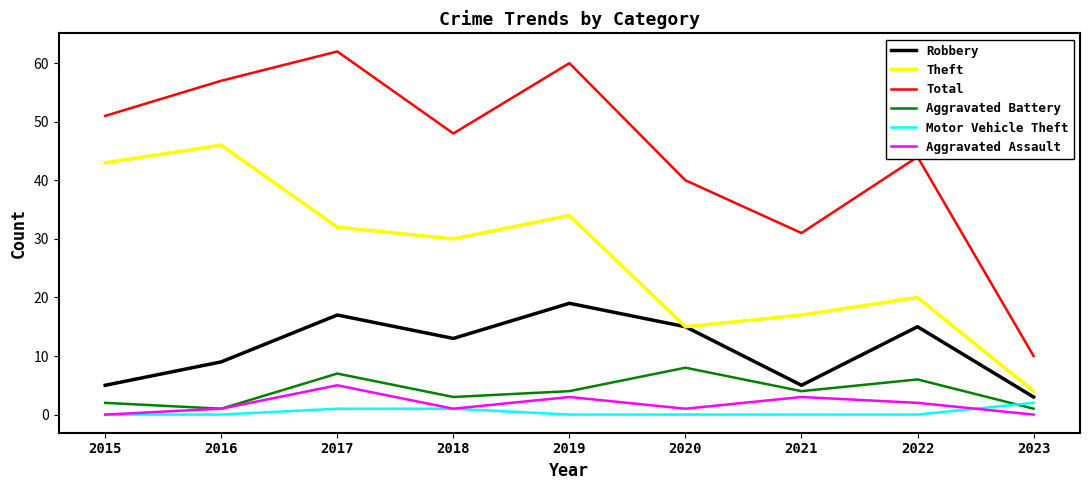

Which series has the widest spread of values?

Total